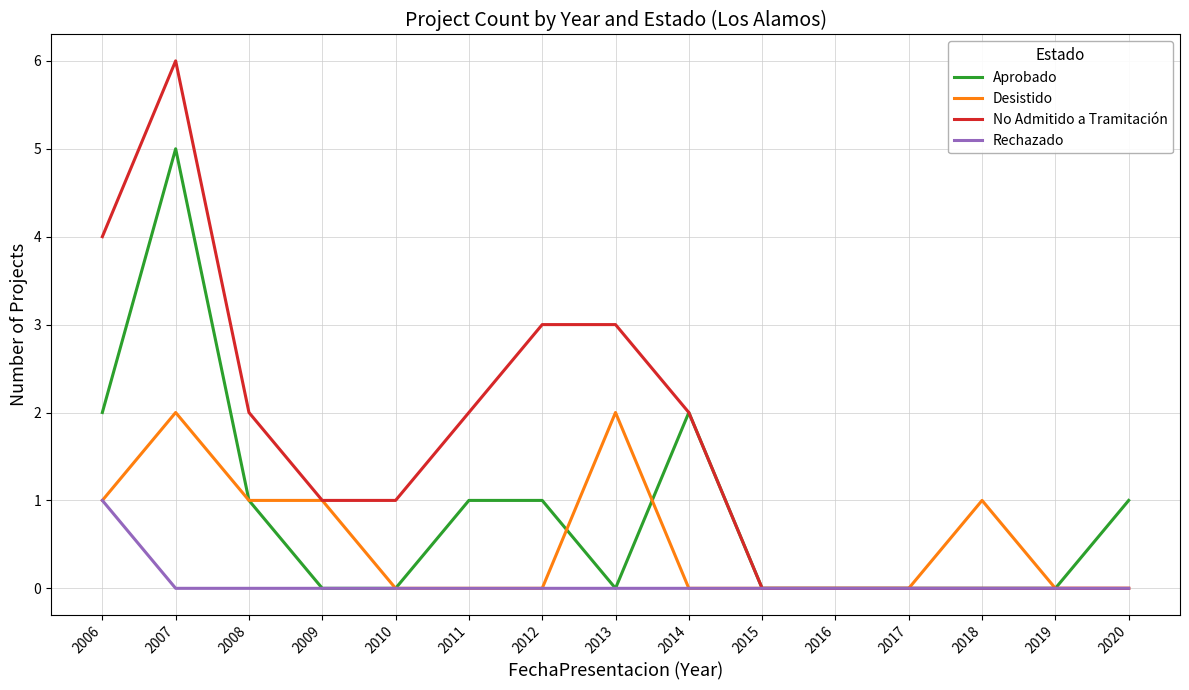

Rank the series by their maximum value, from highest to lowest.

No Admitido a Tramitación, Aprobado, Desistido, Rechazado